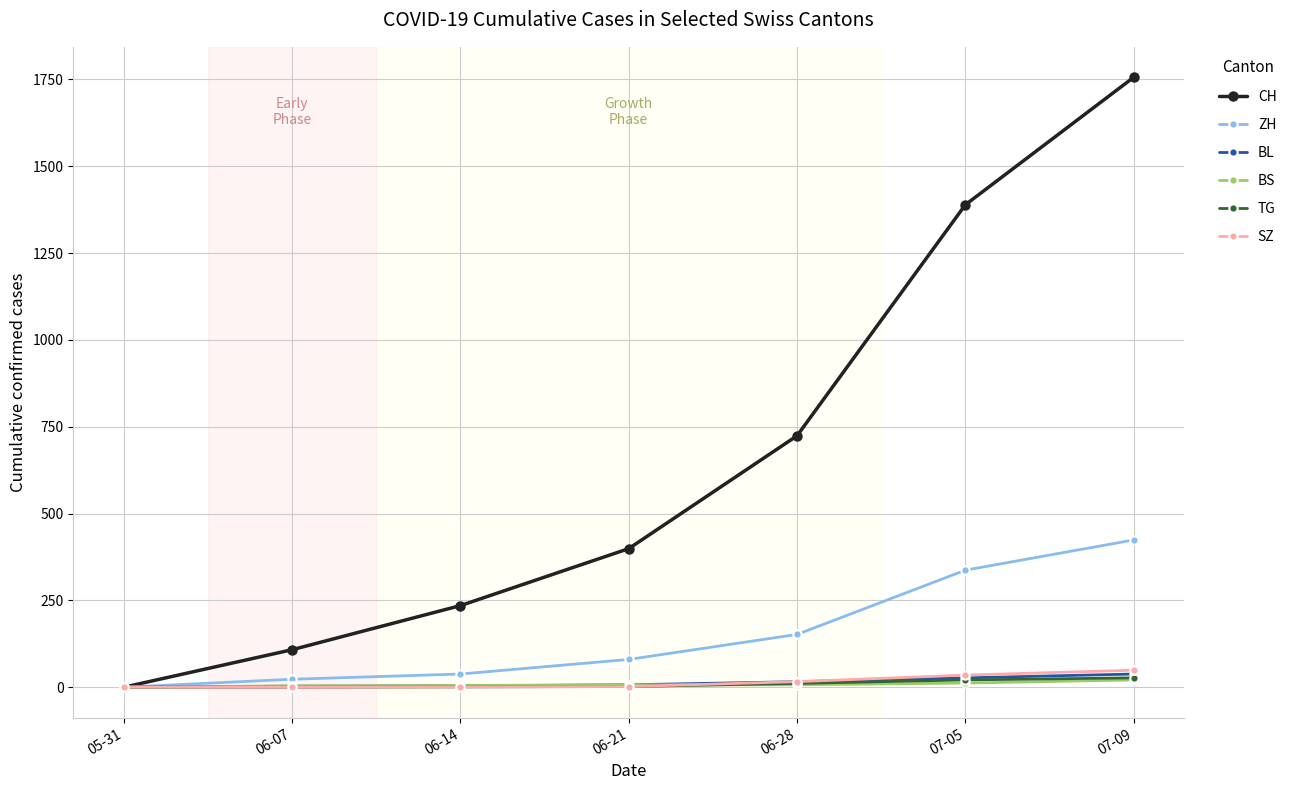

What is the label of the 2nd point from the left?

06-07